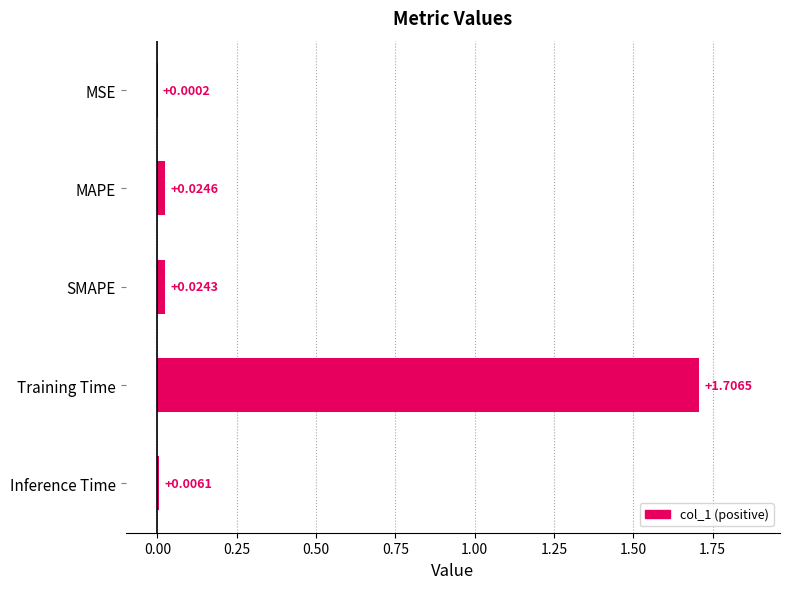

At which label is the value closest to 0?

MSE